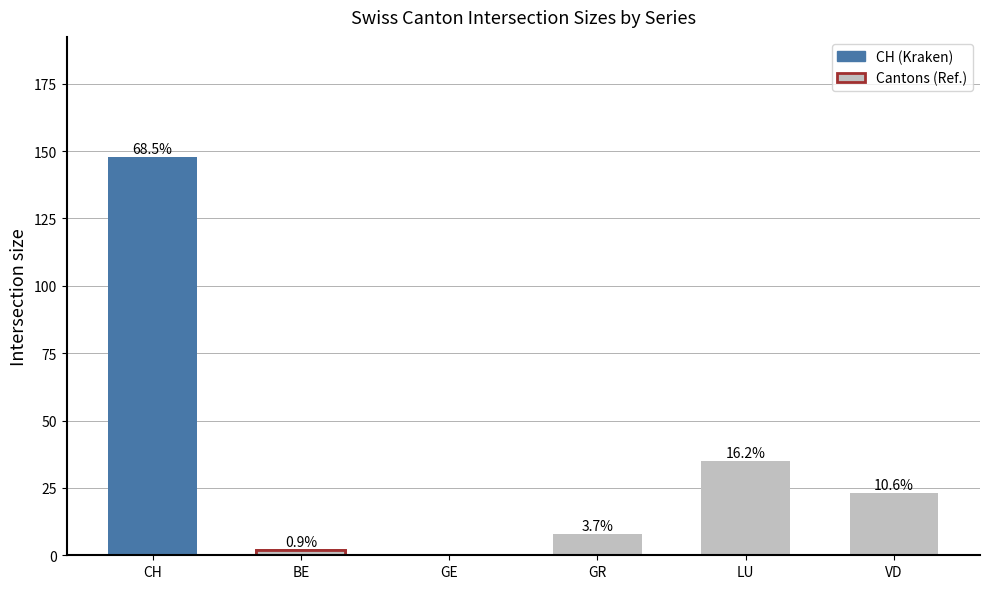

List the labels in order of value, smallest first.

GE, BE, GR, VD, LU, CH